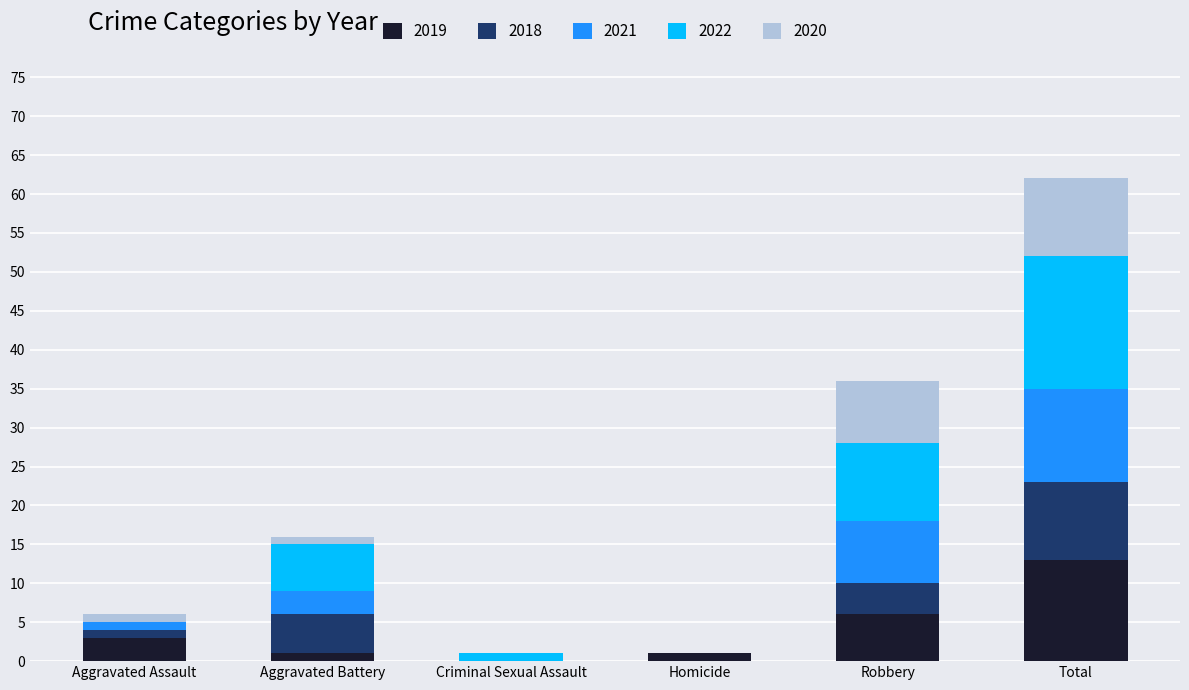

The value of 2019 at Aggravated Assault is 3. True or false?

True